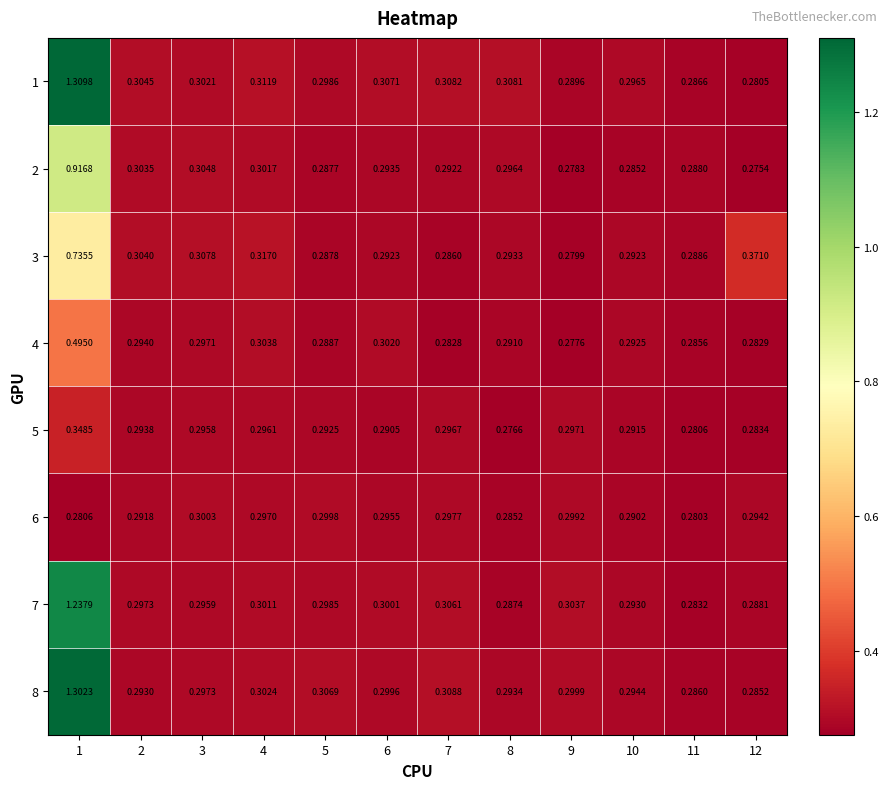

Which has a higher value, 10 or 1?

1